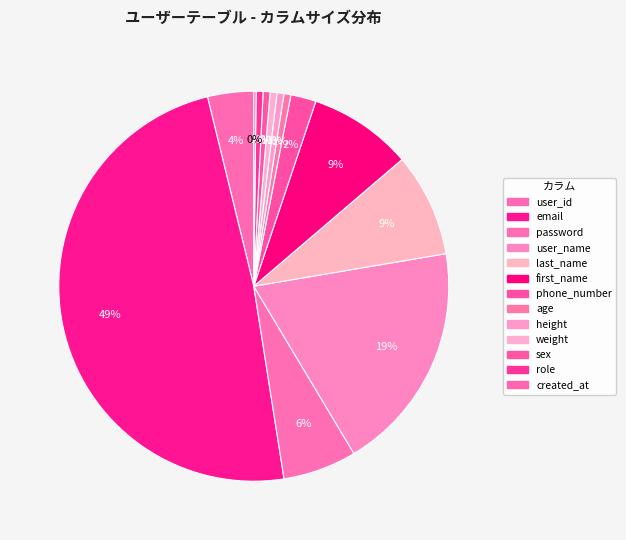

What percentage do password and height together represent?

6.7%